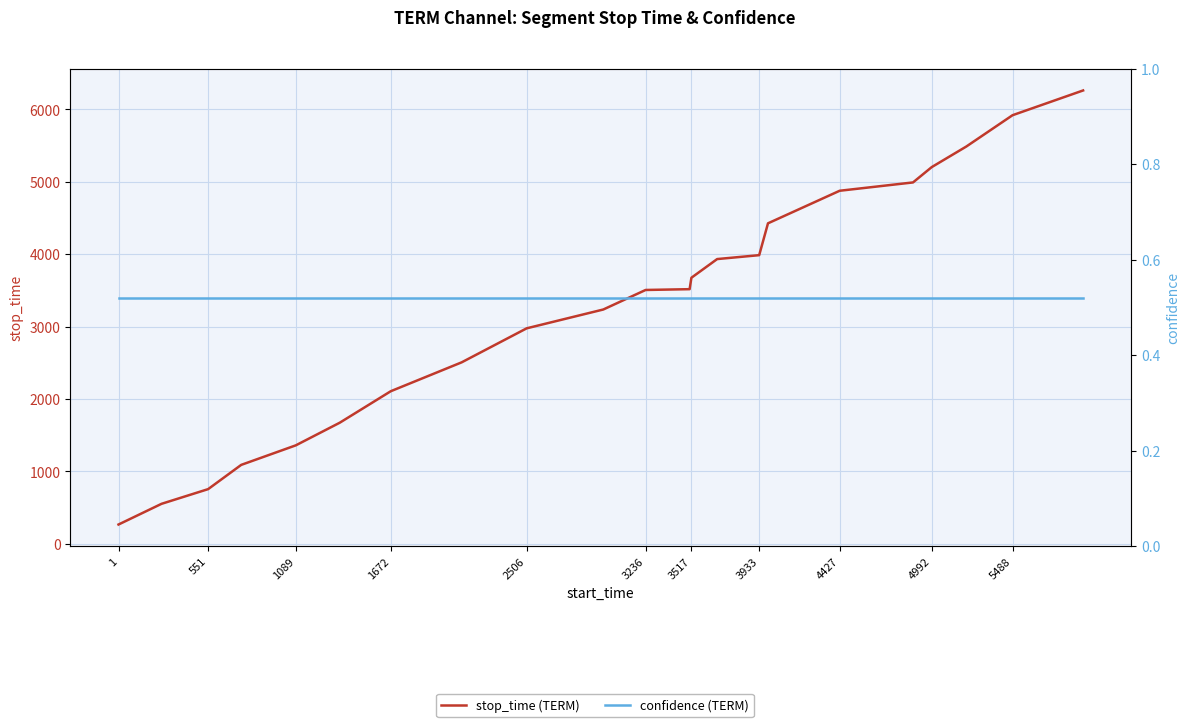

True or false: confidence (TERM) has more than 0 interior local peaks.

False